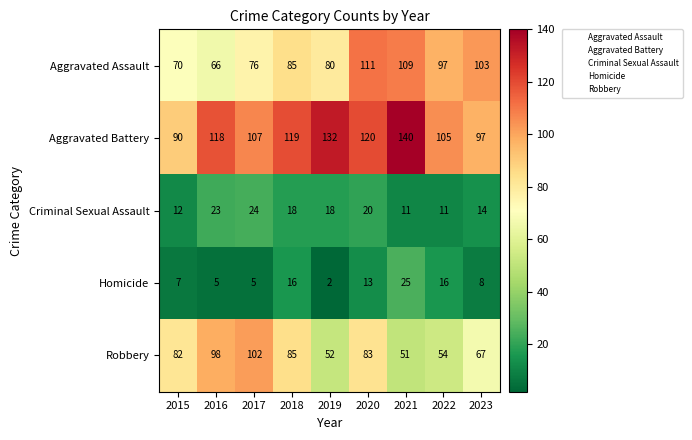

What is the difference between the maximum and second lowest values in the Robbery series?

50